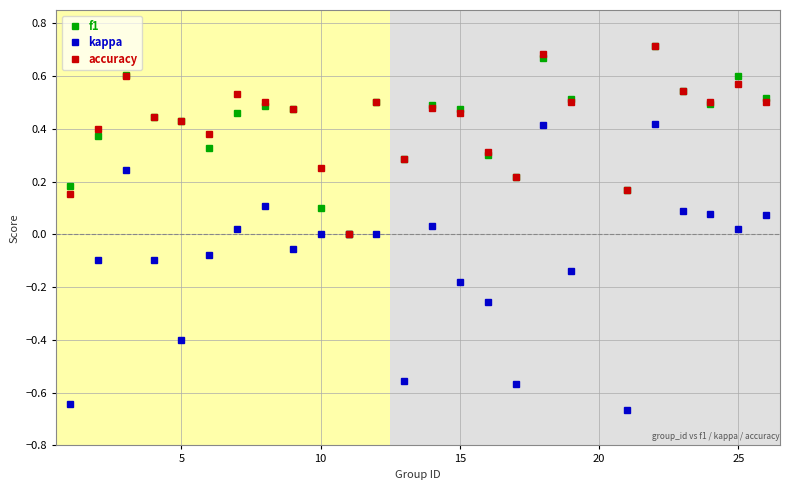

True or false: accuracy has more than 1 interior local peaks.

True